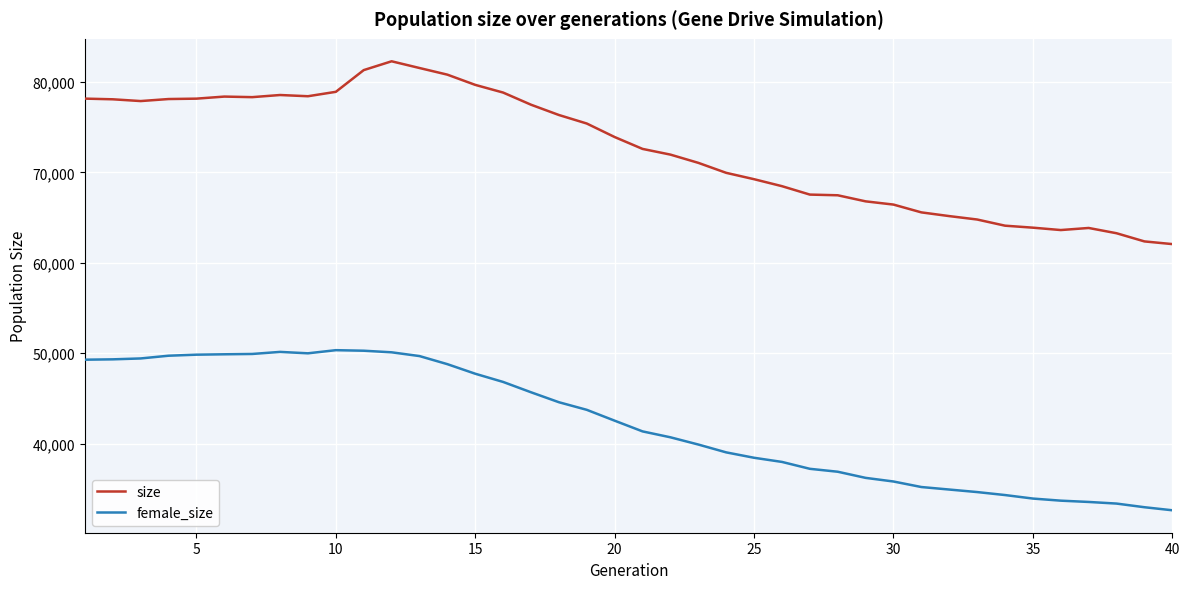

Which series has the widest spread of values?

size